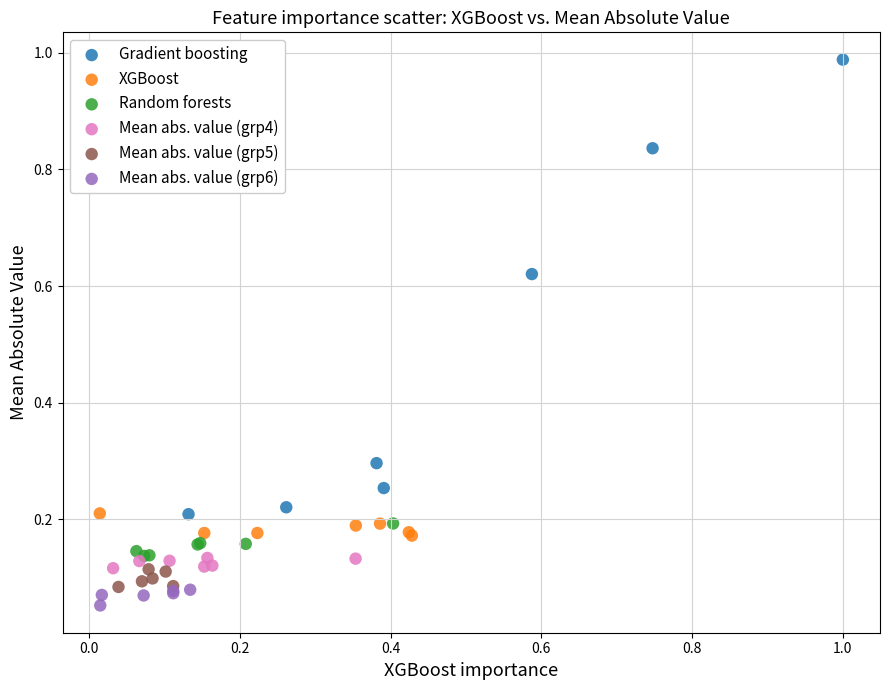

What are all the series names shown in the legend?

Gradient boosting, XGBoost, Random forests, Mean abs. value (grp4), Mean abs. value (grp5), Mean abs. value (grp6)